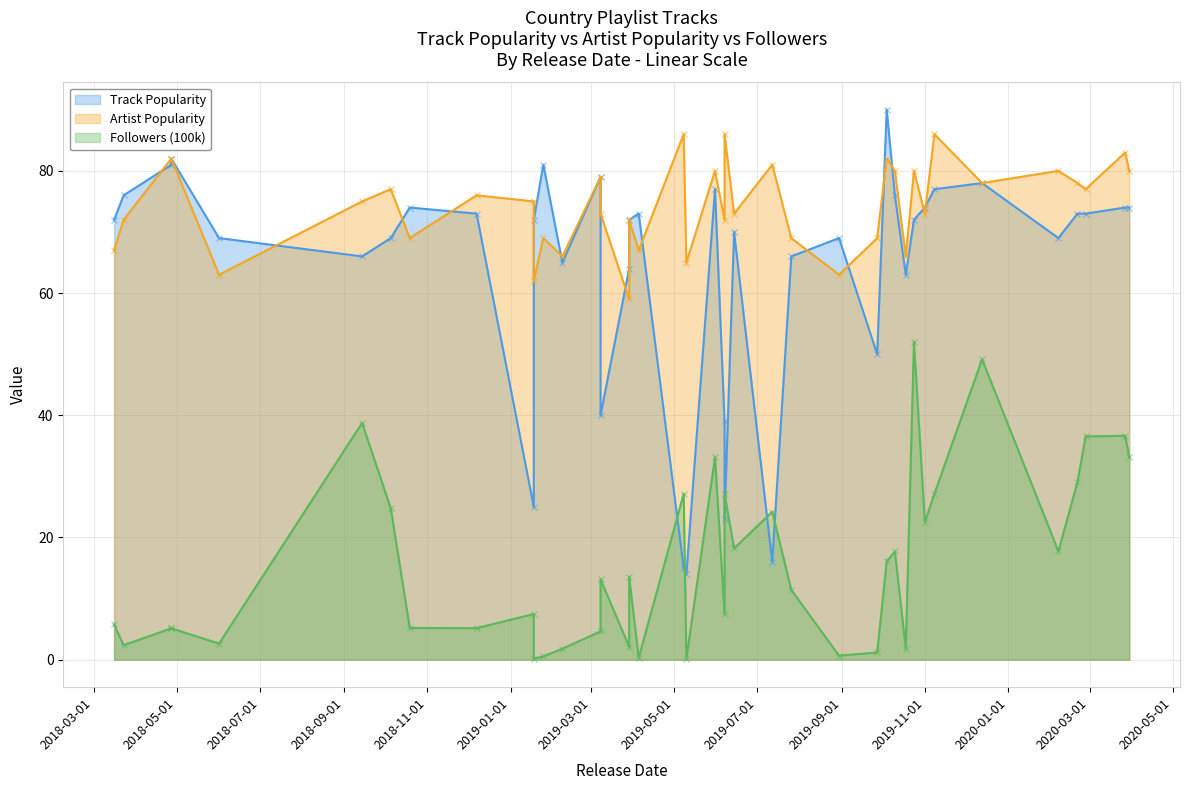

True or false: Followers (100k) has a value of 16.1 at 2019-10-04.

True